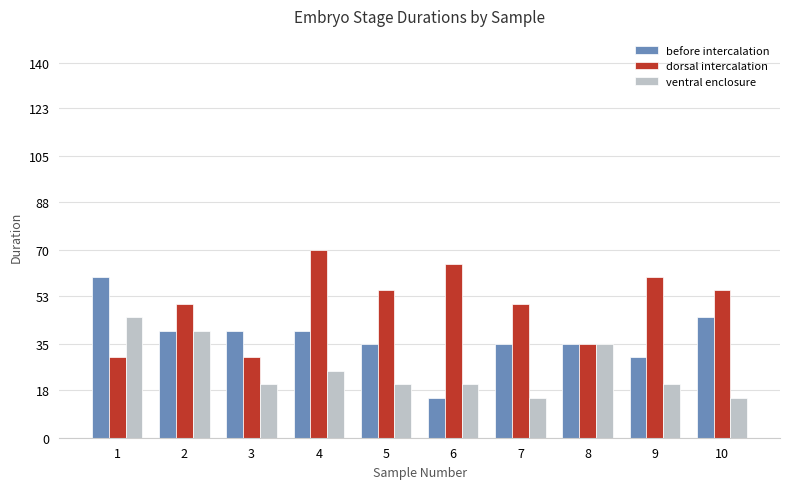

What is the value of the before intercalation bar at the 8th from the left?

35